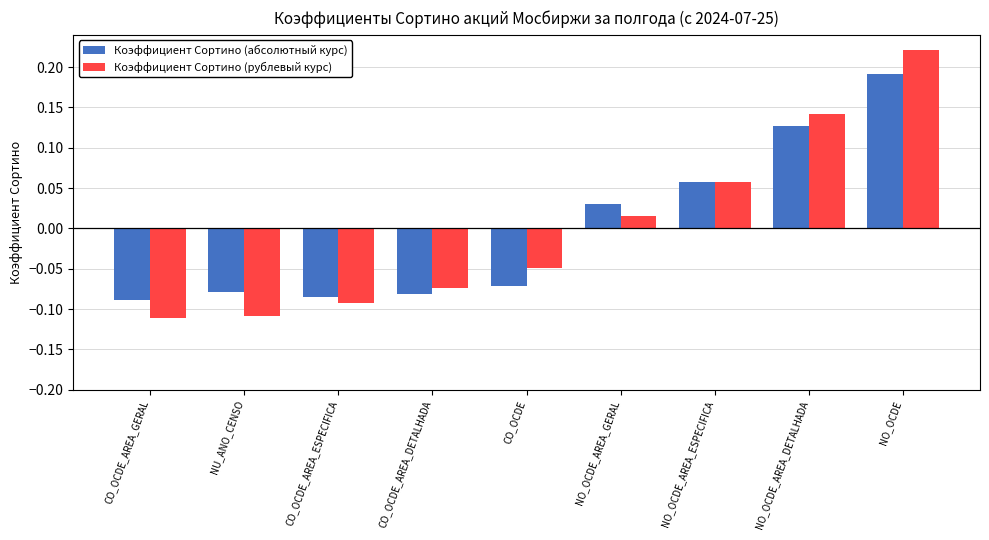

What position from the right is CO_OCDE_AREA_GERAL?

9